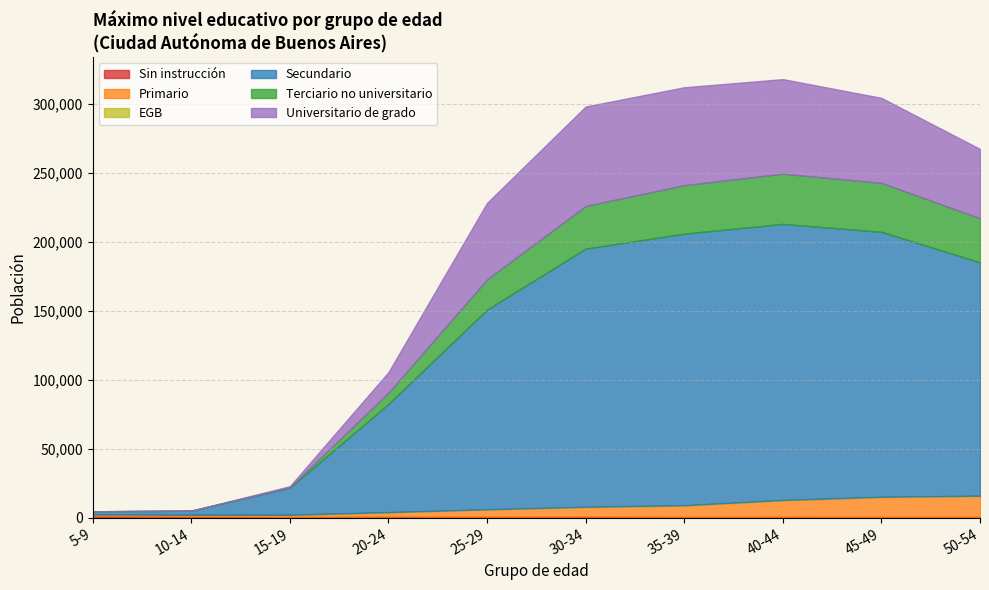

Reading left to right, what are all the values shown in this chart?

Sin instrucción: 1561	927	615	779	728	805	637	690	658	645
Primario: 754	1231	1458	3137	5171	6838	8066	11939	14288	15086
EGB: 18	18	70	124	210	301	359	232	244	232
Secundario: 2342	2918	19620	78523	144783	187174	196894	200167	192098	169220
Terciario no universitario: 0	0	339	8092	21895	30952	35163	36428	35475	32014
Universitario de grado: 0	0	776	14912	55476	72071	70979	68537	61650	50180